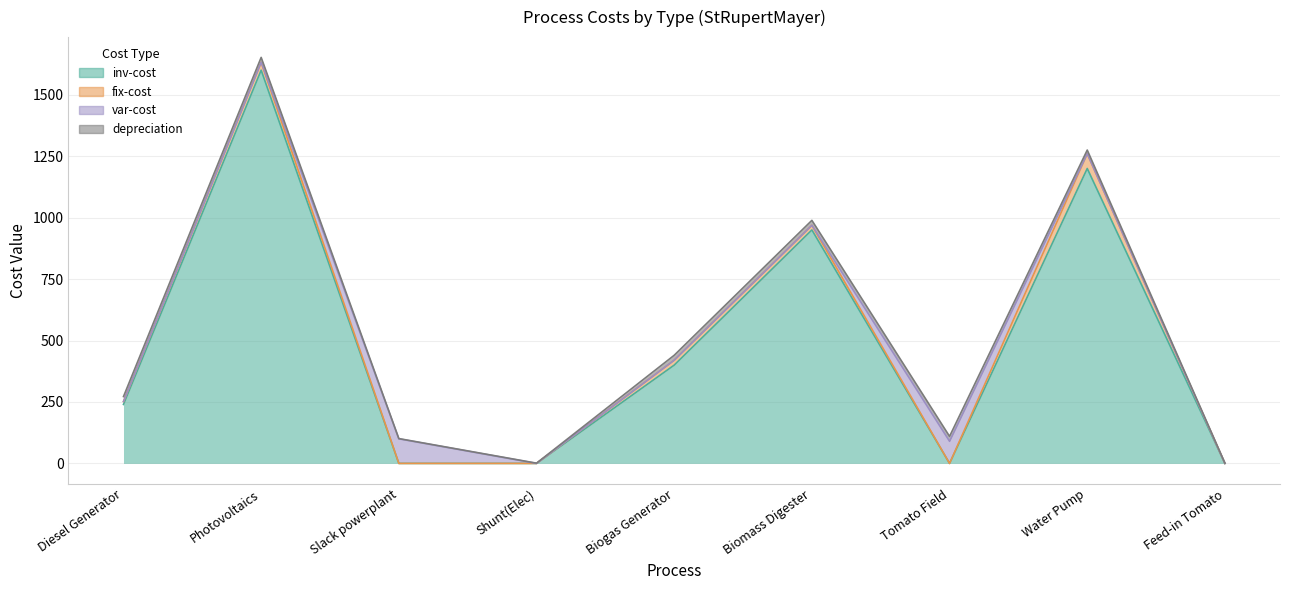

True or false: var-cost has more than 2 points higher than both neighbors.

True